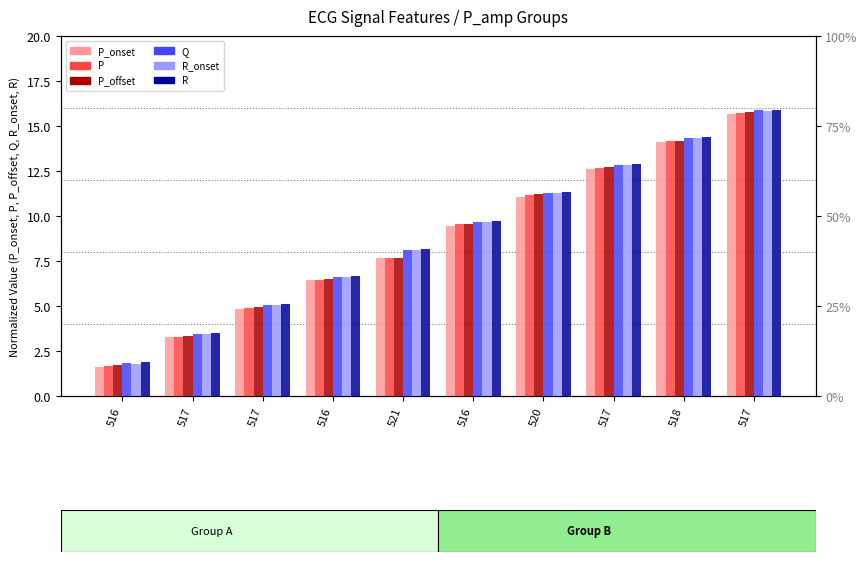

Reading left to right, transcribe all the data shown in this chart.

P_onset: 516=1.6	517=3.3	517=4.8	516=6.4	521=7.6	516=9.4	520=11.1	517=12.6	518=14.1	517=15.7
P: 516=1.7	517=3.3	517=4.9	516=6.5	521=7.7	516=9.5	520=11.2	517=12.7	518=14.2	517=15.7
P_offset: 516=1.7	517=3.4	517=5.0	516=6.5	521=7.7	516=9.6	520=11.2	517=12.7	518=14.2	517=15.8
Q: 516=1.8	517=3.5	517=5.1	516=6.6	521=8.1	516=9.7	520=11.3	517=12.8	518=14.3	517=15.9
R_onset: 516=1.8	517=3.4	517=5.0	516=6.6	521=8.1	516=9.6	520=11.3	517=12.8	518=14.3	517=15.8
R: 516=1.9	517=3.5	517=5.1	516=6.7	521=8.2	516=9.7	520=11.3	517=12.9	518=14.4	517=15.9